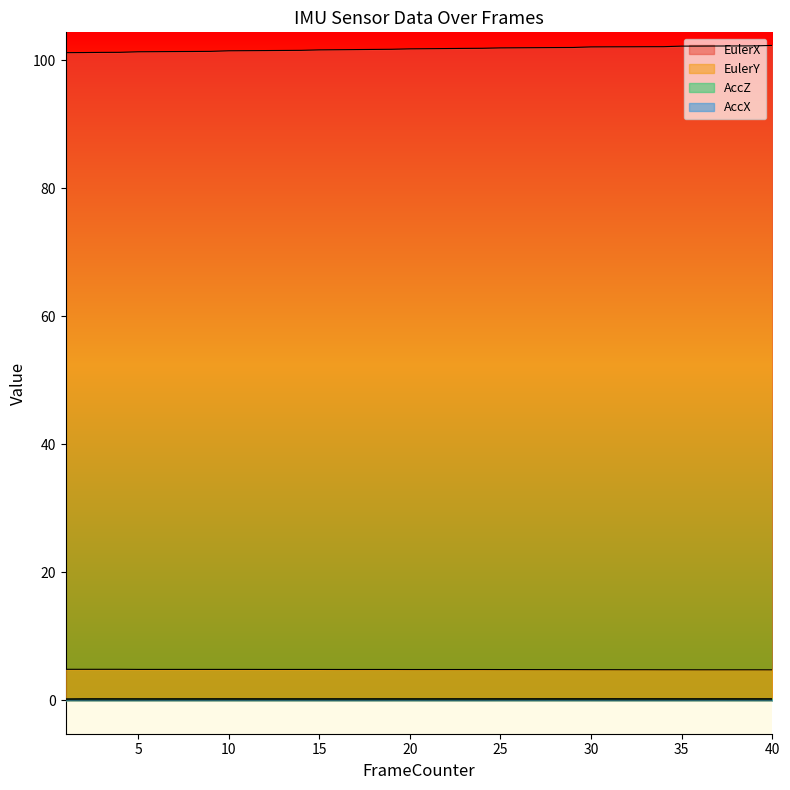

At which category does AccX reach its first local peak?

10